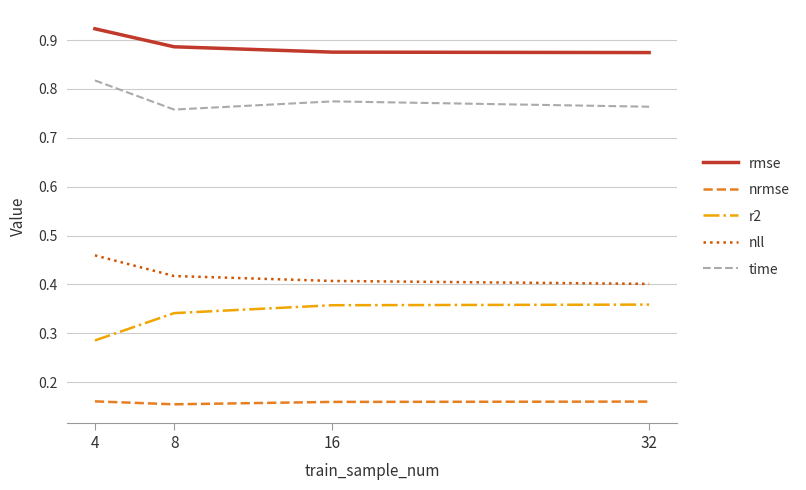

What is the sum of all nll values?

1.7